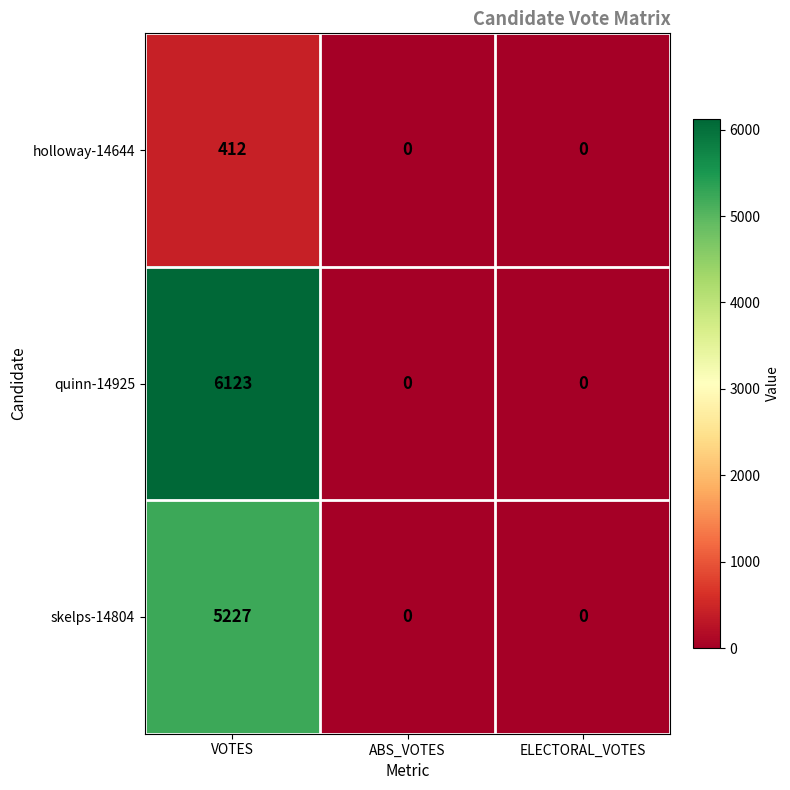

The quinn-14925 series shows 0 at ELECTORAL_VOTES. True or false?

True